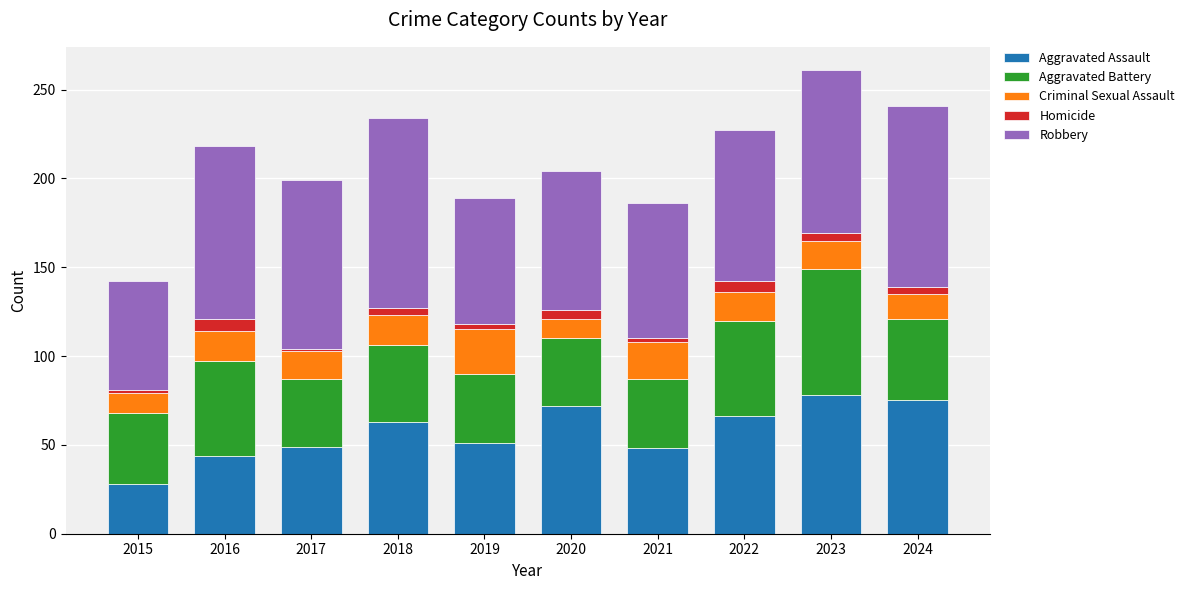

What is the average value of the Aggravated Assault series?

57